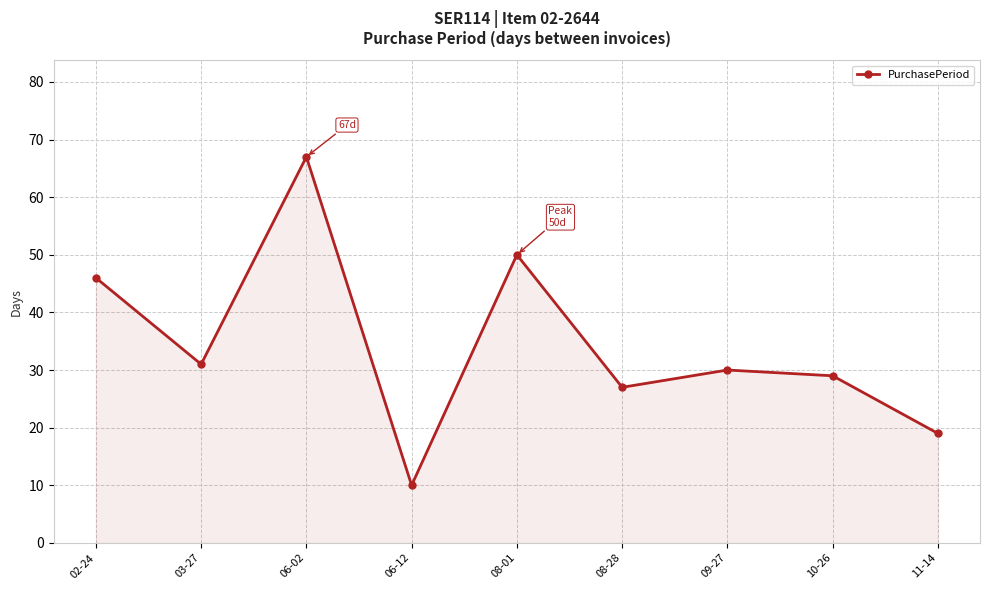

What value does the data have at 06-02?

67